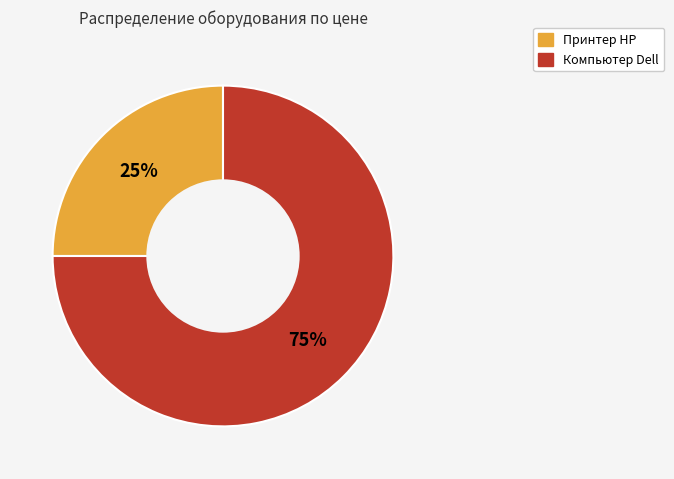

How many segments does this pie chart have?

2